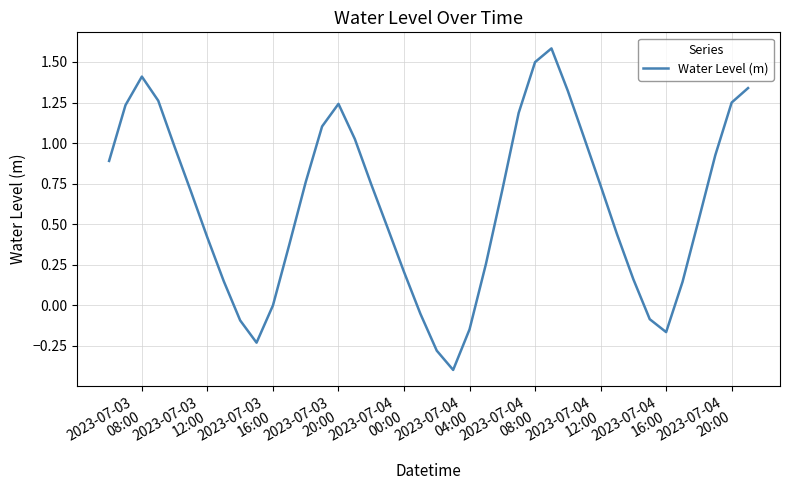

Does the chart display data point markers on the line(s)?

No